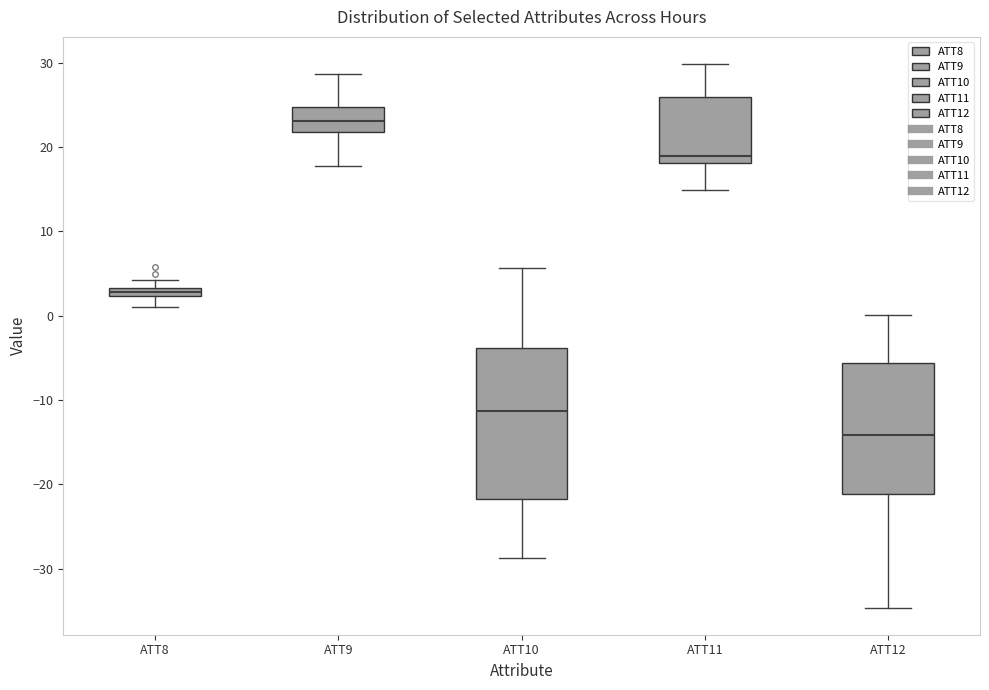

Which box has the lowest median line?

ATT12